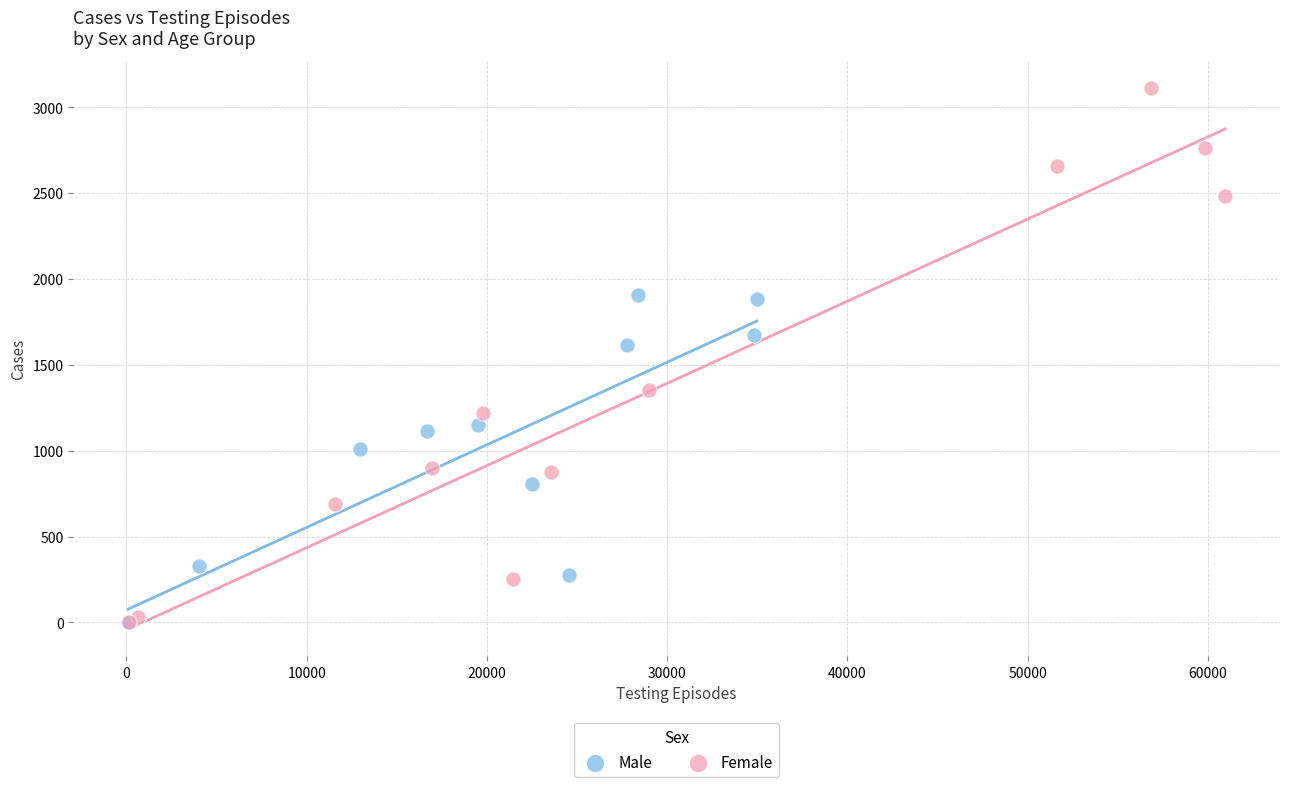

Which series has the widest spread of Y values?

Female